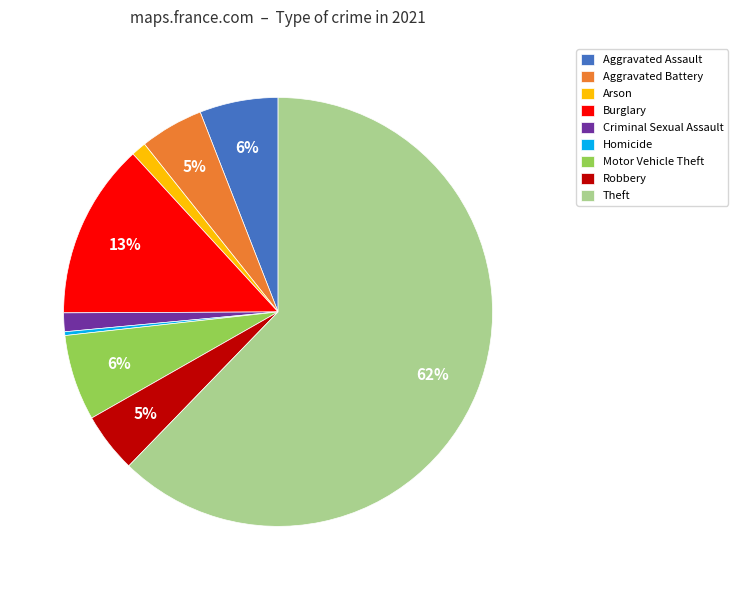

How many slices are in this pie chart?

9